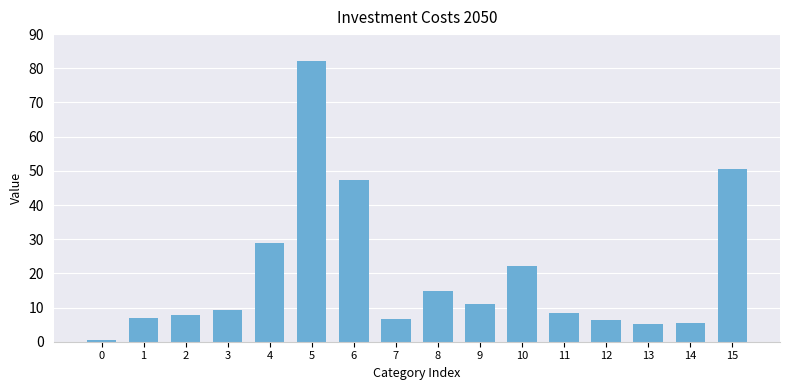

How many series are shown in this chart?

1